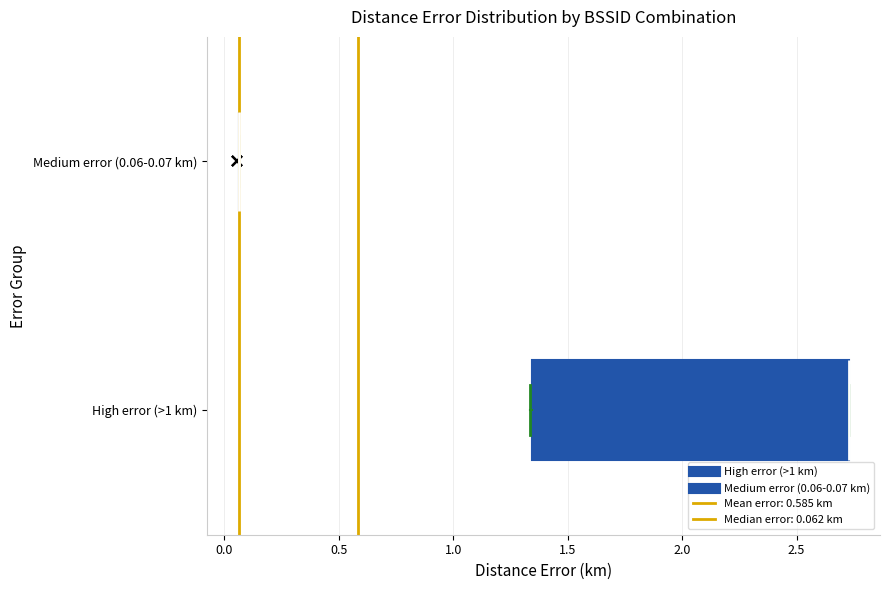

Reading bottom to top, read every box against the x-axis: the position of its median line, the range the box covers, and the ends of its whiskers. The values are not printed on the chart, so give them approximately, as read against the axis.

High error (>1 km): median 2.75 (drawn on the box's right edge), box 1.35 to 2.75, whiskers 1.35 to 2.75
Medium error (0.06-0.07 km): box collapsed to a line at 0.05, whiskers 0.05 to 0.05